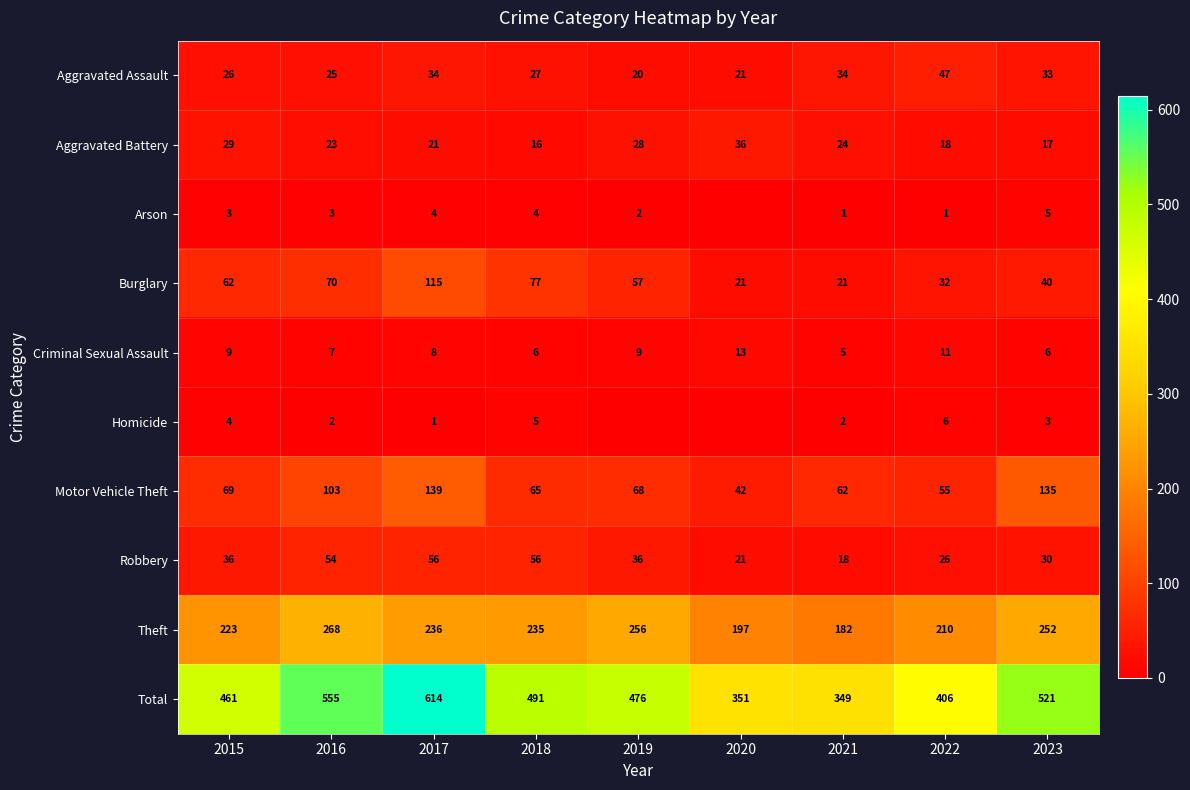

What is the spread (max minus min) of values at 2022?

405